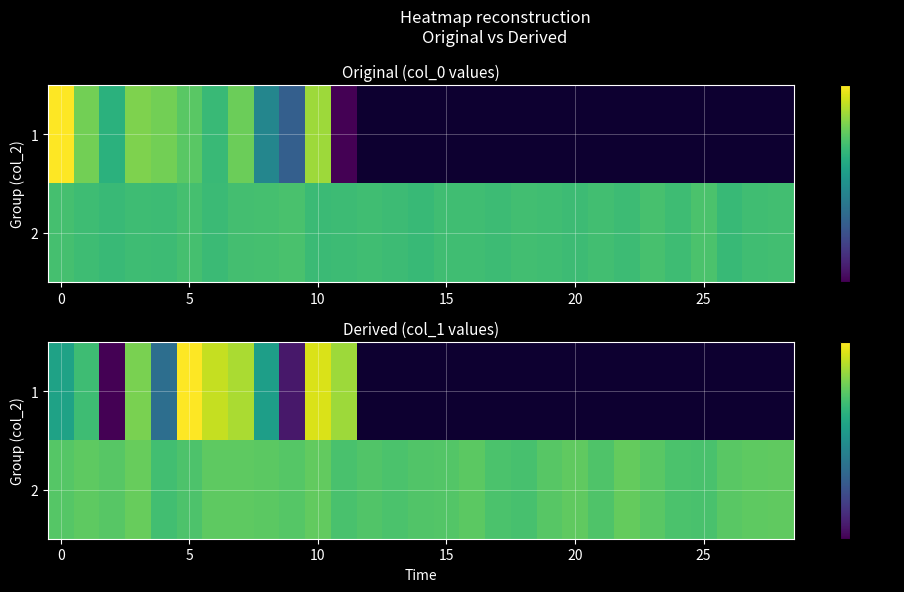

What is the minimum value for 1?

-7.3